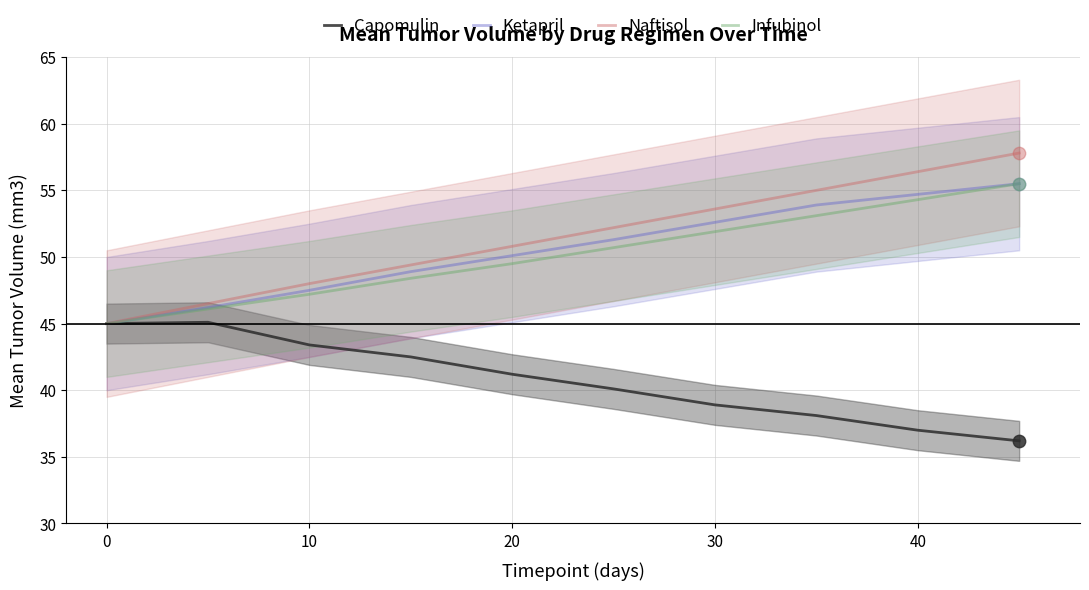

Which series reaches the maximum Y coordinate?

Naftisol